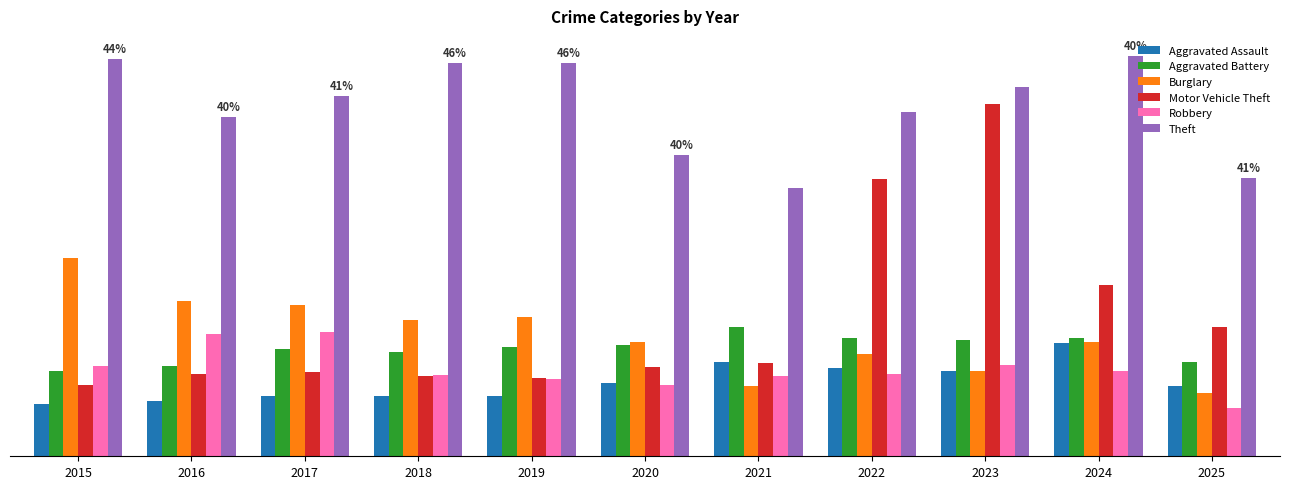

What are all the series names shown in the legend?

Aggravated Assault, Aggravated Battery, Burglary, Motor Vehicle Theft, Robbery, Theft